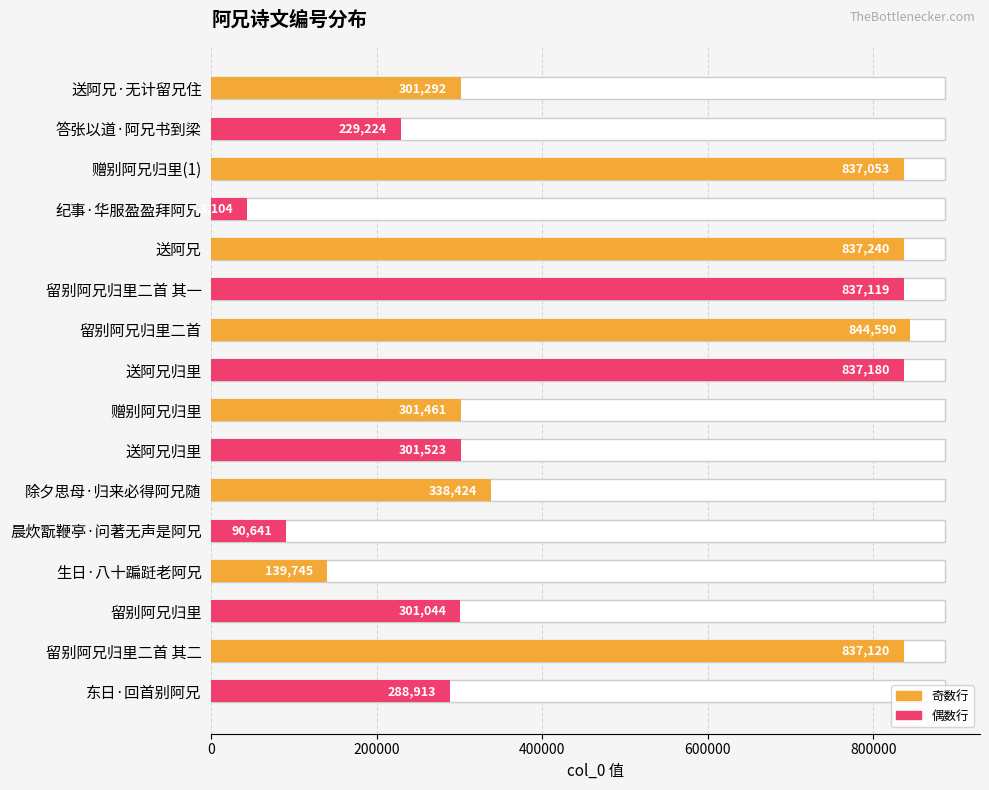

What is the smallest value displayed?

43104